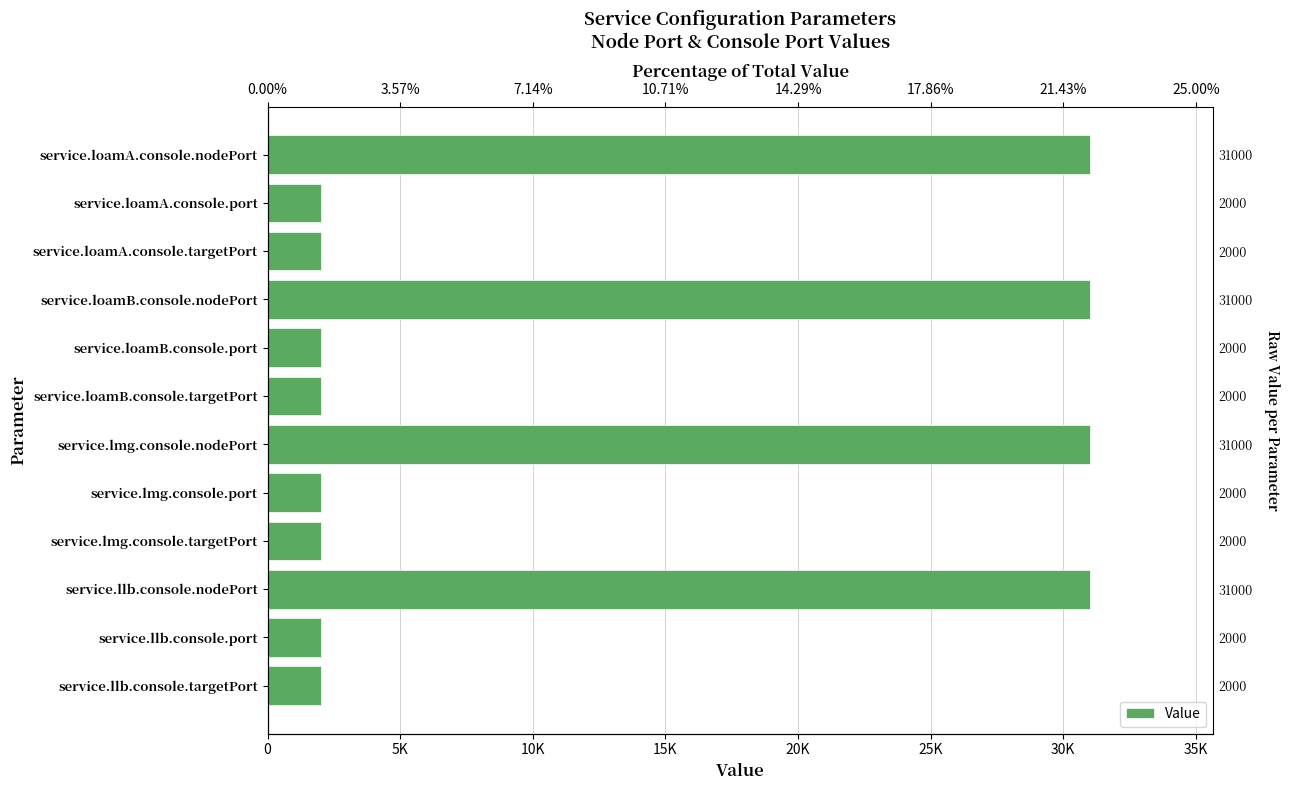

True or false: the data shows 731 at service.loamA.console.port.

False